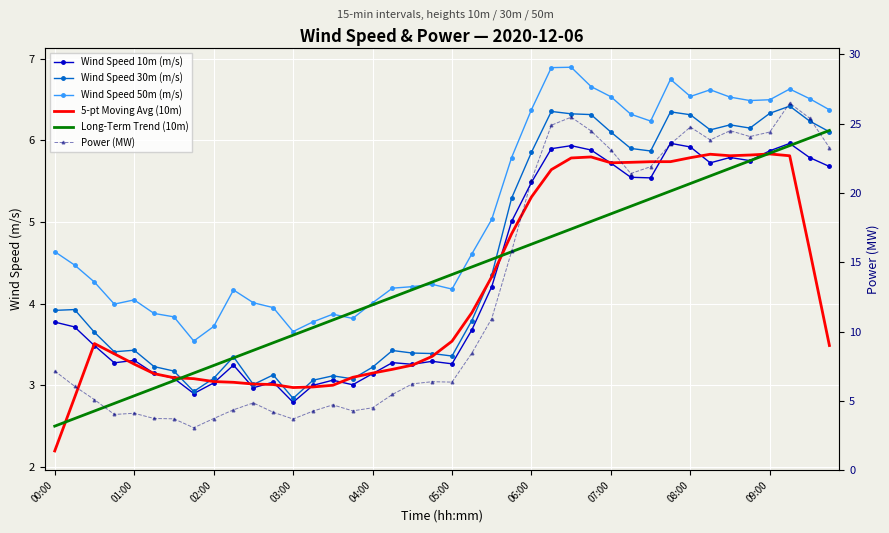

The value of Power (MW) at 03:00 is 1.8. True or false?

False